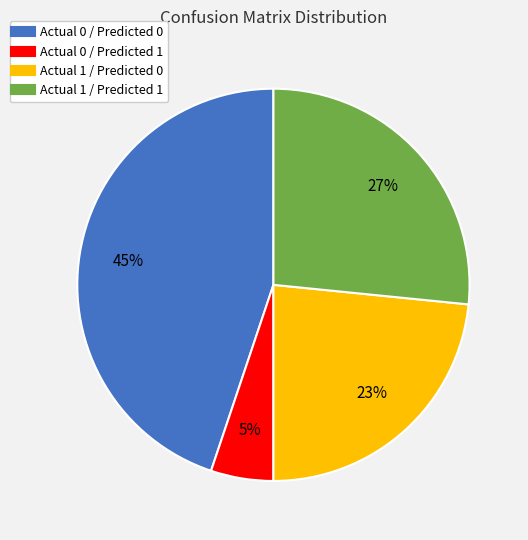

Does Actual 1 / Predicted 0 represent more than half of the total?

No